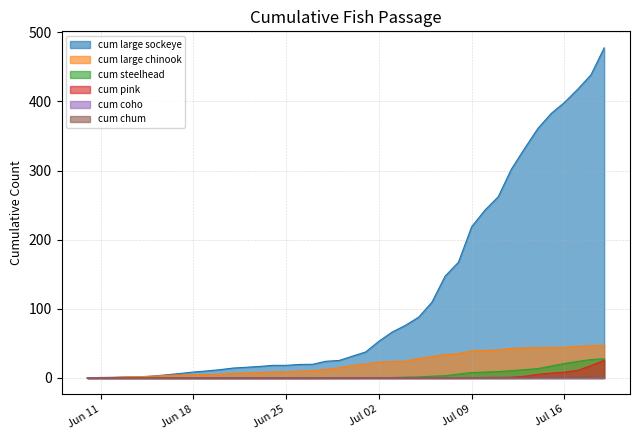

The value of cum steelhead at 2024-06-27 is 0.0. True or false?

True